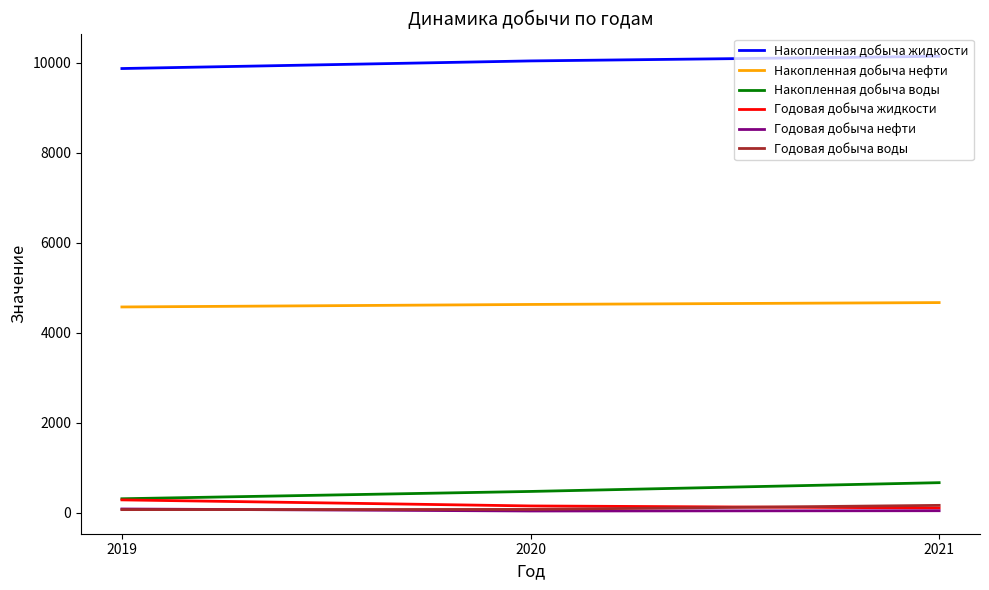

Which series has the largest total across all categories?

Накопленная добыча жидкости